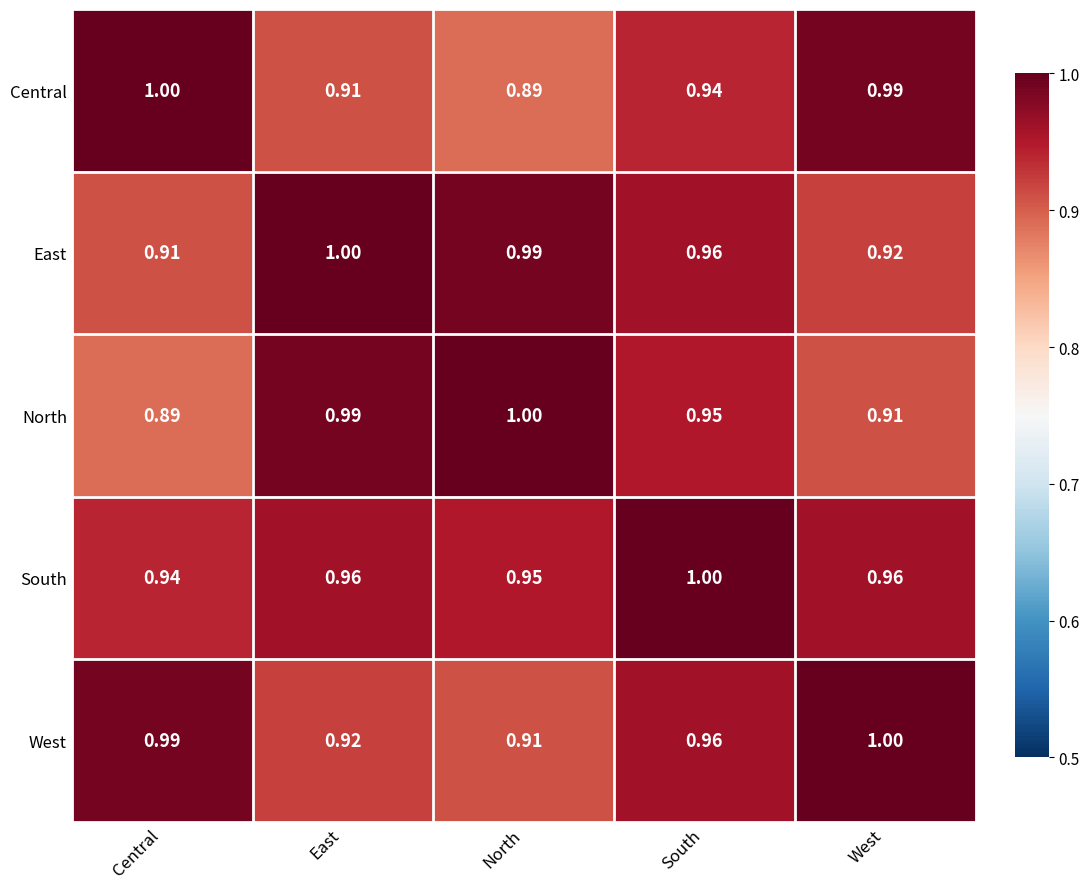

Count the number of data series in this chart.

5